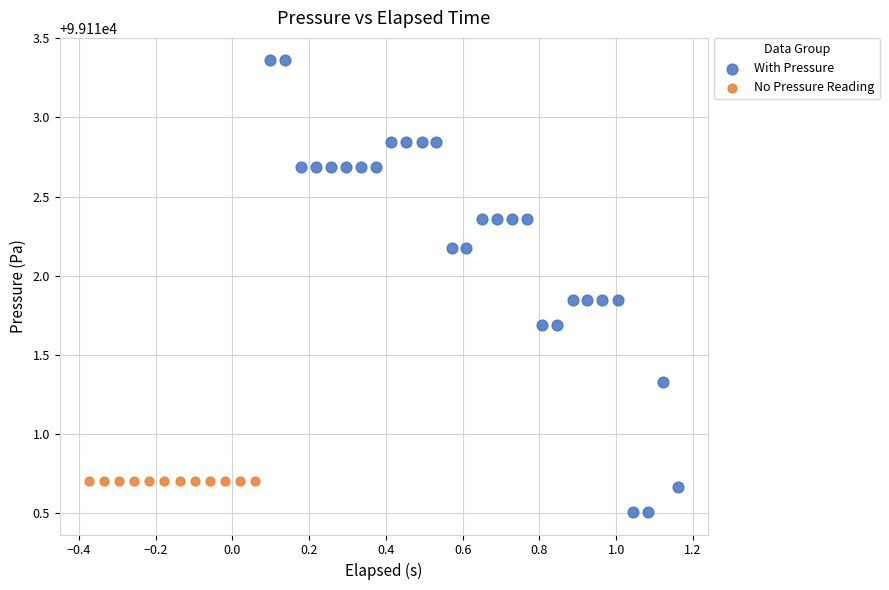

Which series reaches the minimum Y coordinate?

With Pressure